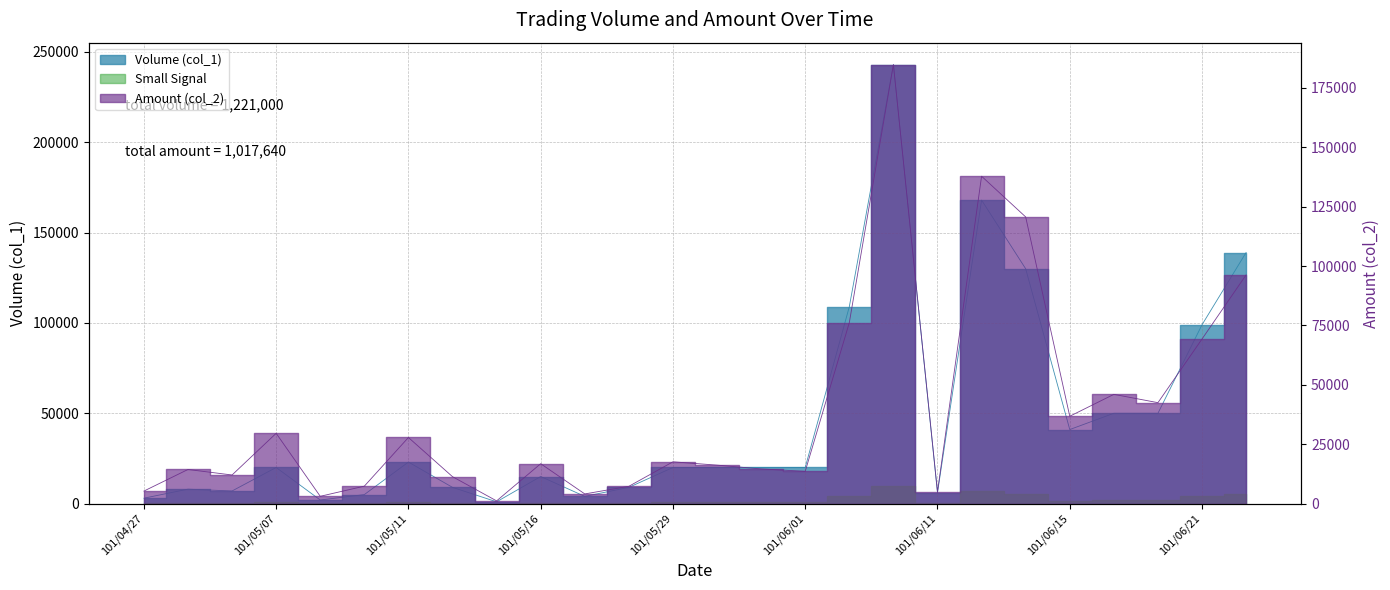

What is the sum of the Amount (col_2) values at 101/06/01 and 101/06/08?

198430